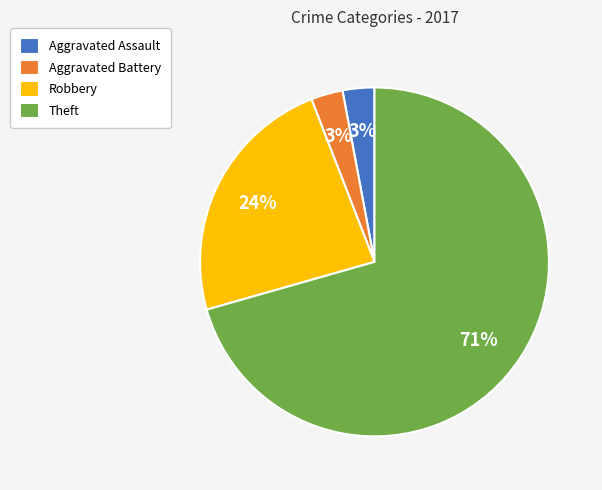

Does any single category account for the majority?

Yes